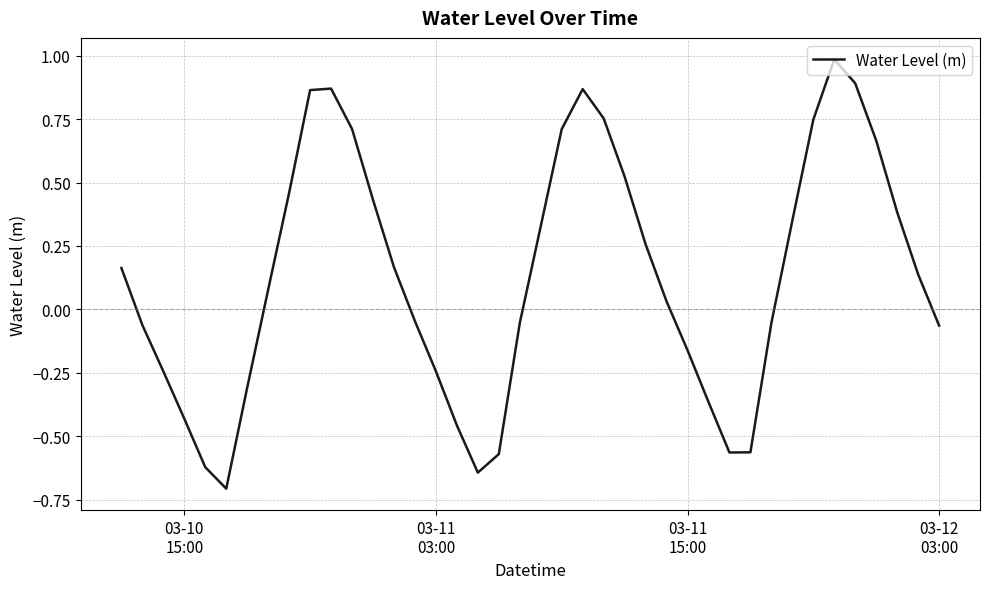

What is the greatest value displayed?

1.0